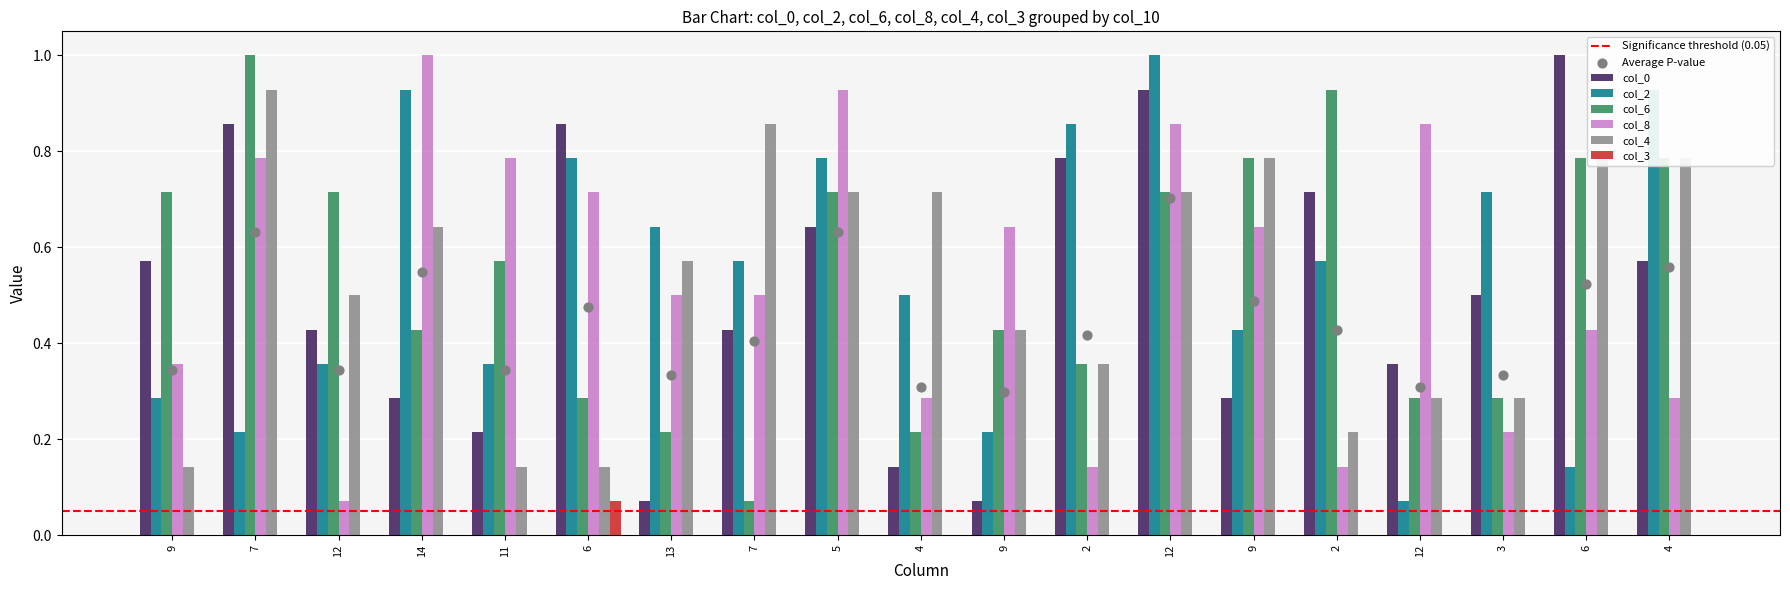

Which series reaches the maximum Y coordinate?

col_0